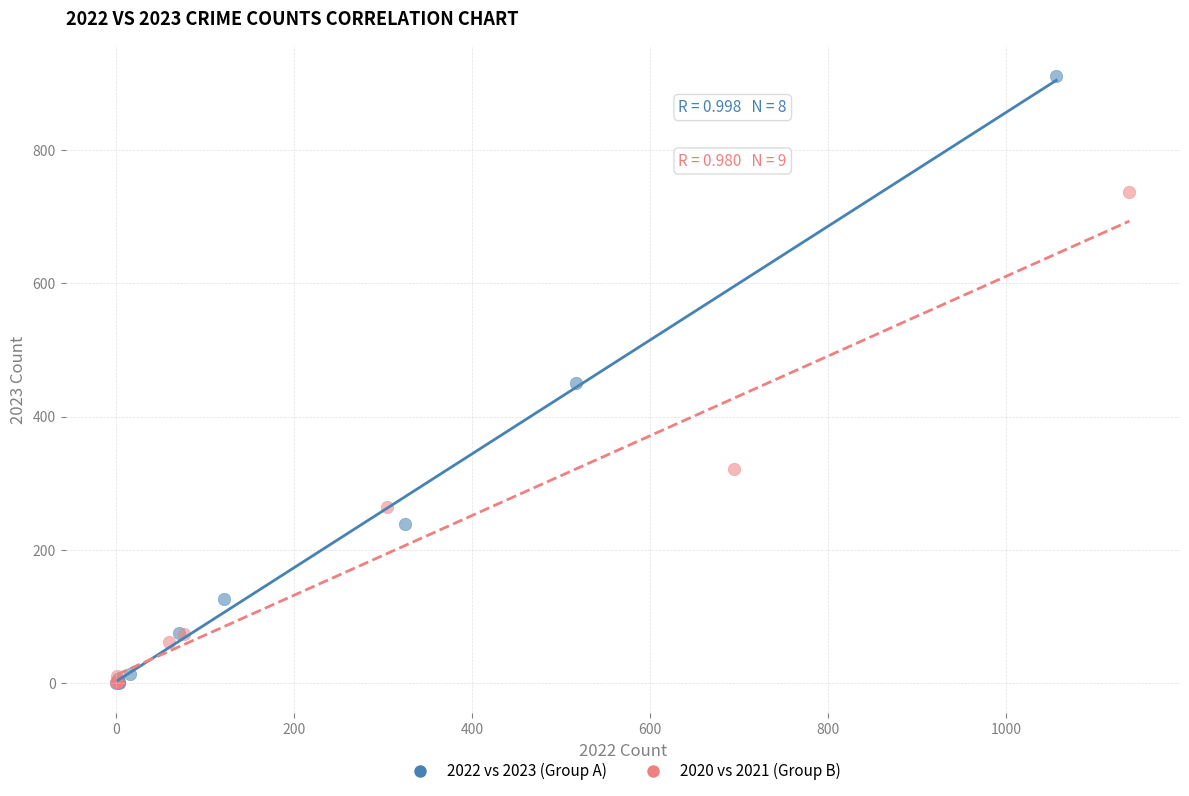

Which series contains the highest Y value?

2022 vs 2023 (Group A)